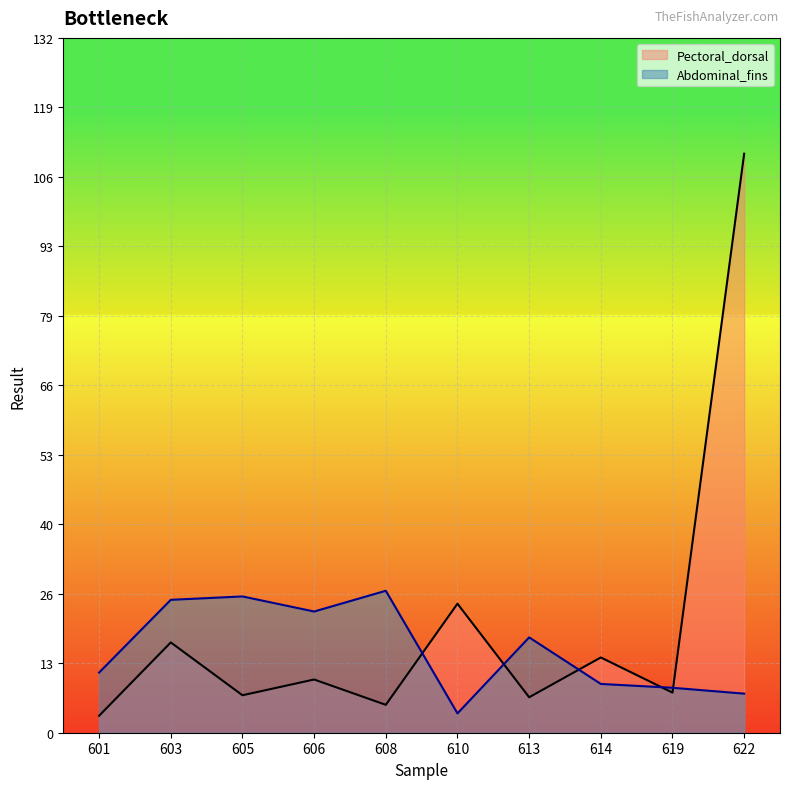

True or false: Abdominal_fins and Pectoral_dorsal intersect in this chart.

True